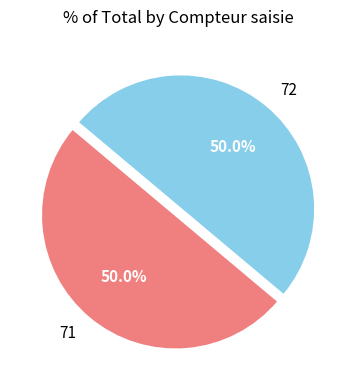

What portion of the pie excludes 72?

50.0%